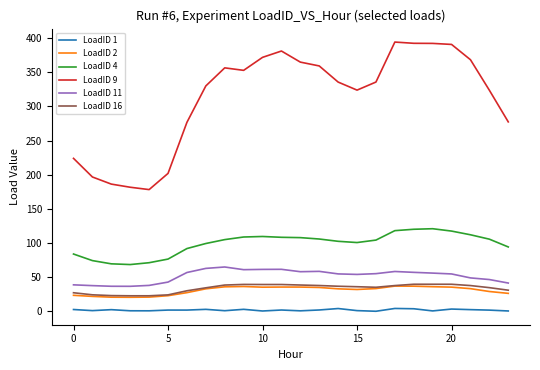

What is the maximum value shown in the chart?

394.0